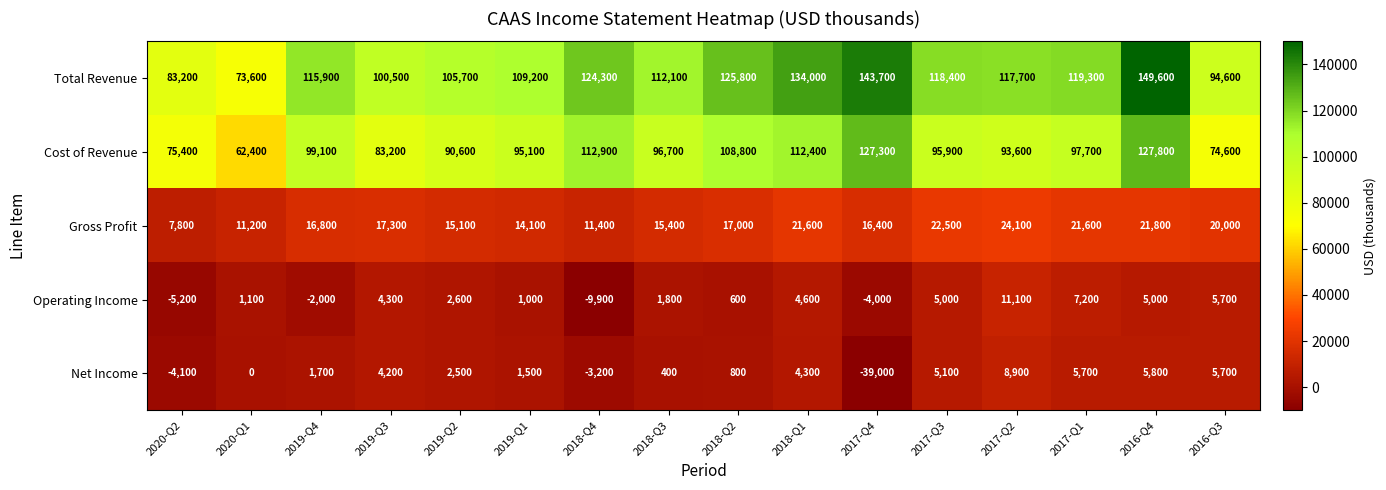

True or false: Operating Income has a value of 1122 at 2018-Q3.

False